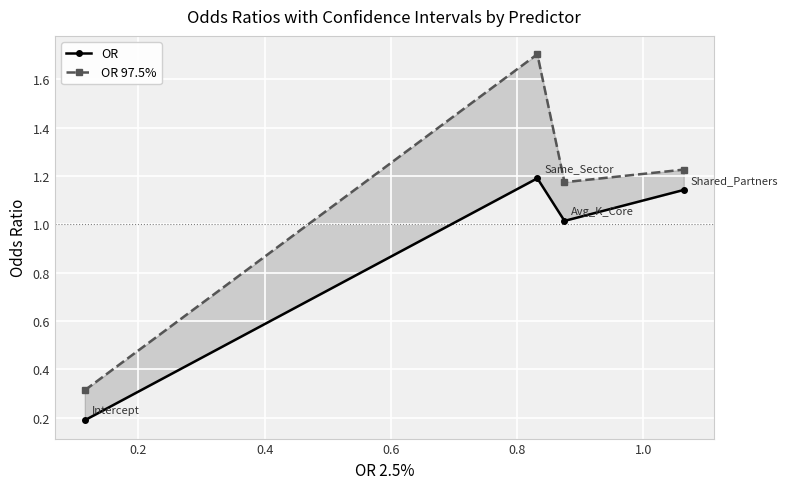

What is the value of the OR point at the 1st from the left?

0.2